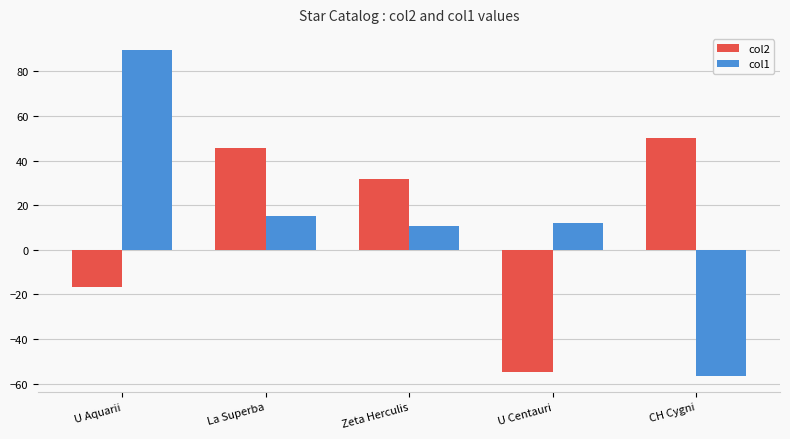

At La Superba, list the series in order from smallest to largest.

col1, col2